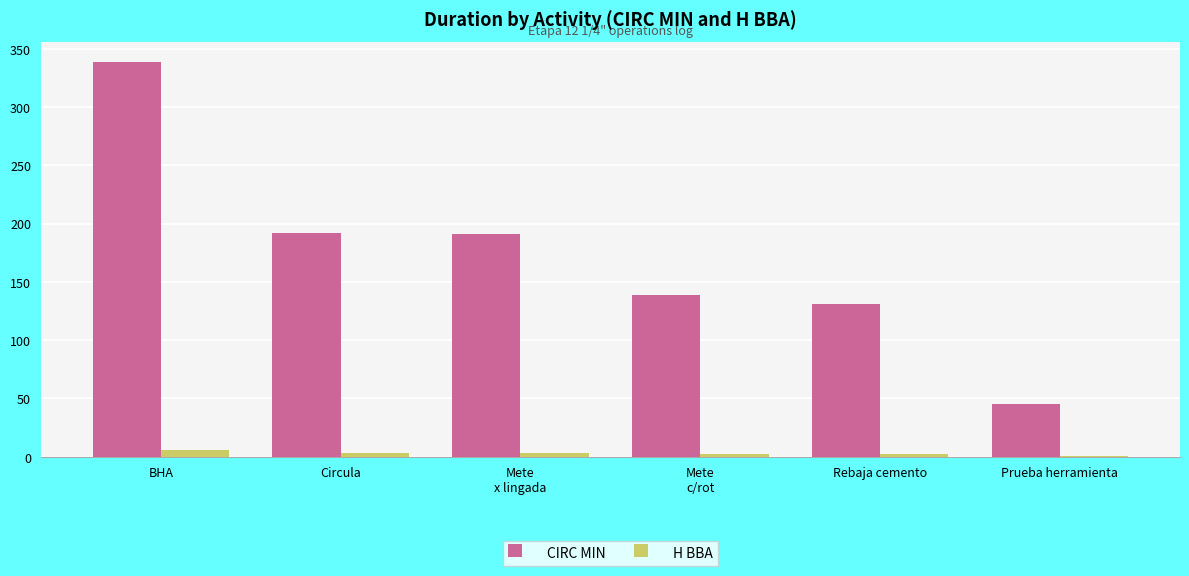

How many groups of bars are there?

6